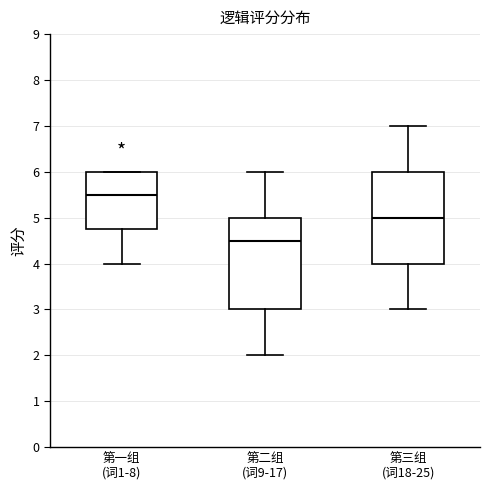

Reading left to right, read every box against the y-axis: the position of its median line, the range the box covers, and the ends of its whiskers. The values are not printed on the chart, so give them approximately, as read against the axis.

第一组 (词1-8): median 5.5, box 4.8 to 6.0, whiskers 4.0 to 6.0
第二组 (词9-17): median 4.5, box 3.0 to 5.0, whiskers 2.0 to 6.0
第三组 (词18-25): median 5.0, box 4.0 to 6.0, whiskers 3.0 to 7.0